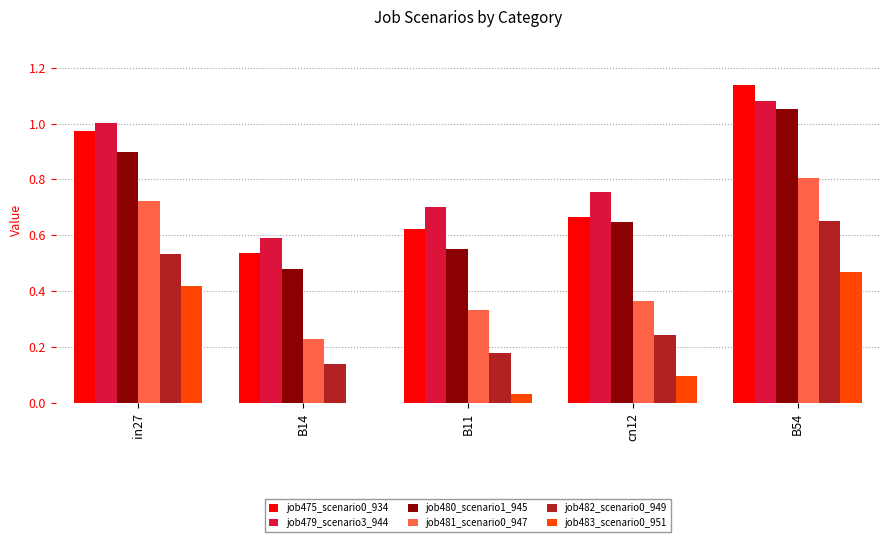

At which category does the chart reach its peak across all series?

B54